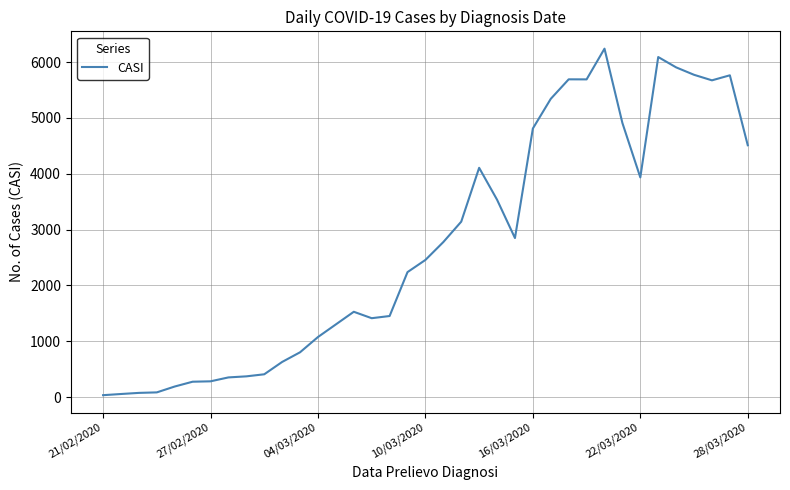

What is the greatest value displayed?

6239